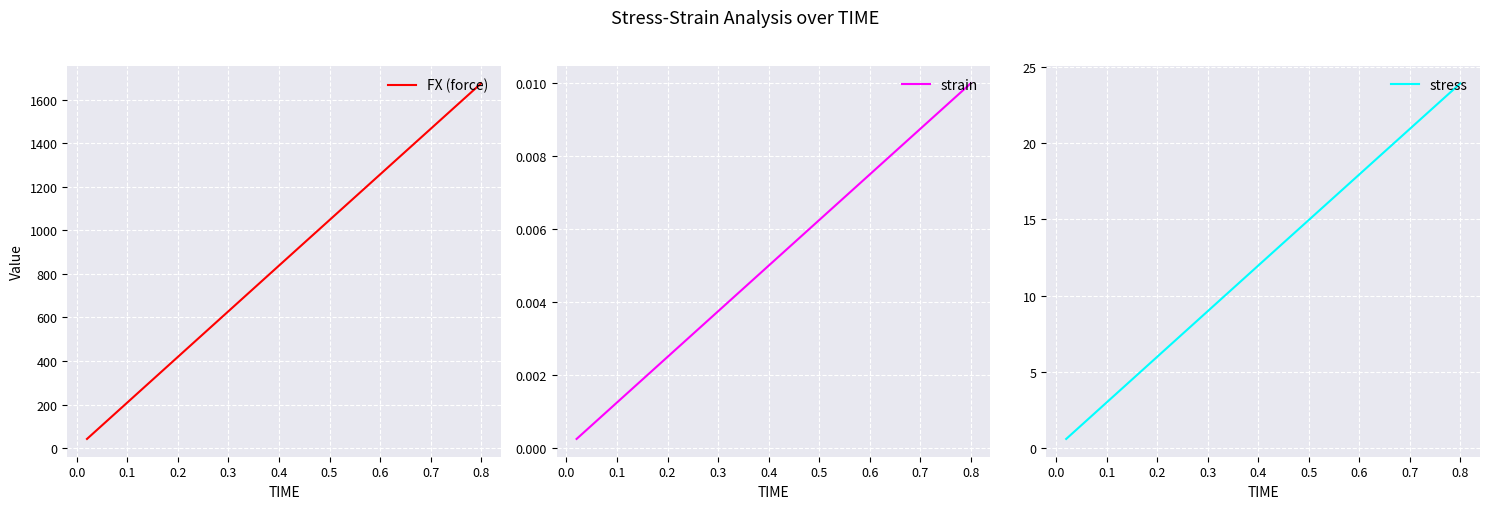

Which series has the largest range (max minus min)?

FX (force)